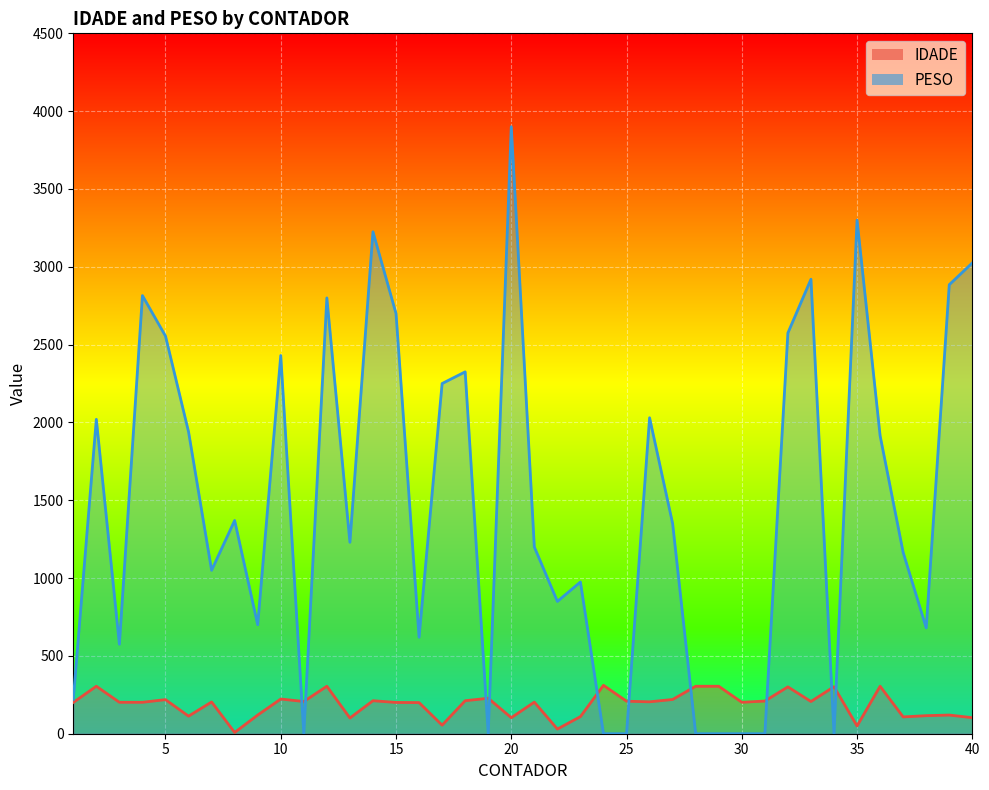

What is the total value across all series at 17?

2305